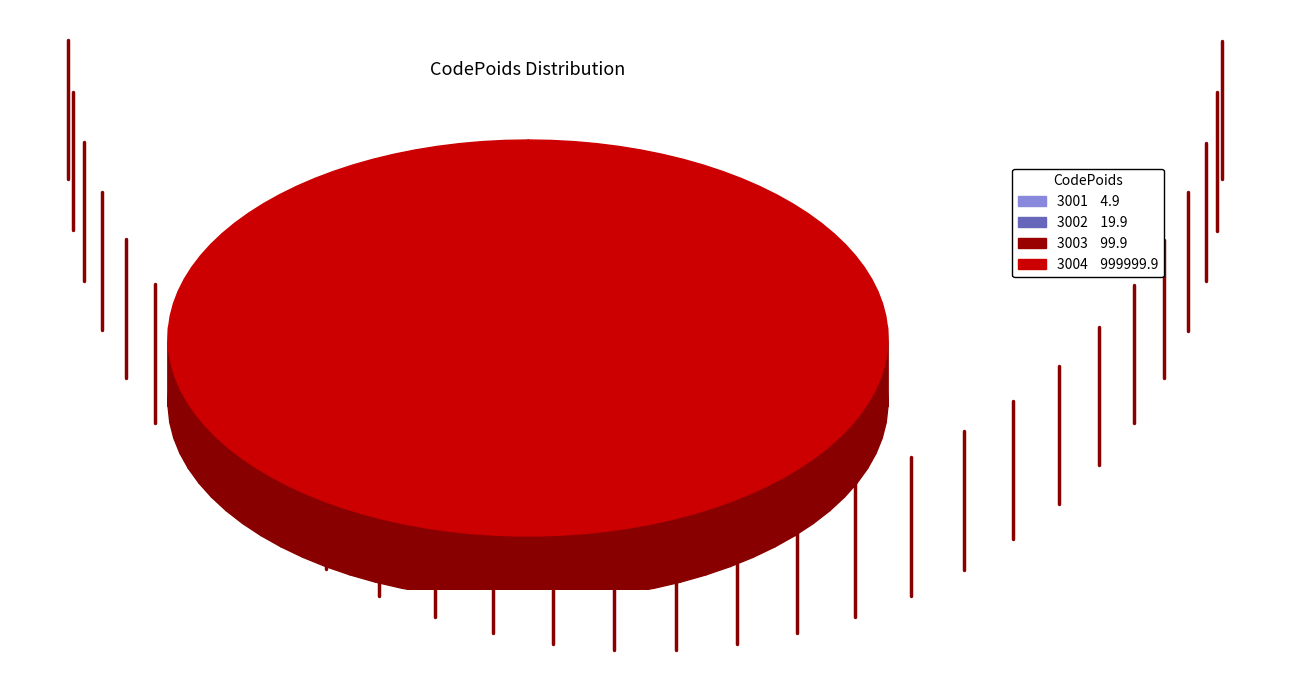

What is the majority slice?

3004